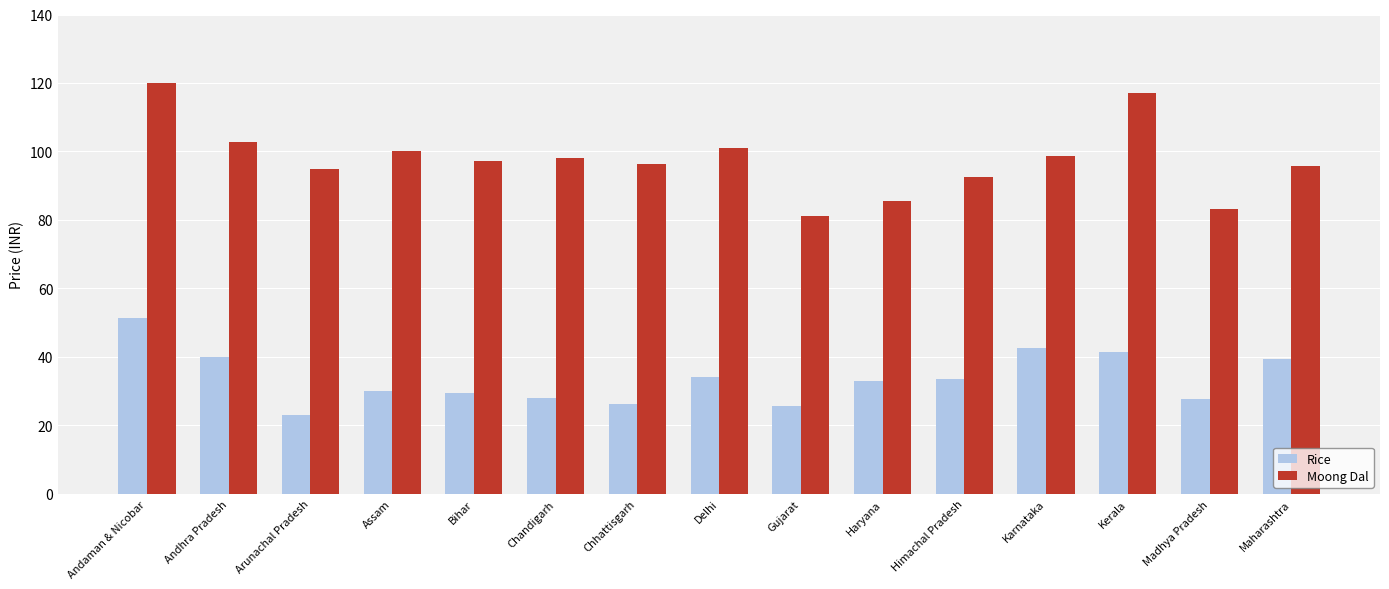

List the series in order of their overall mean, lowest first.

Rice, Moong Dal